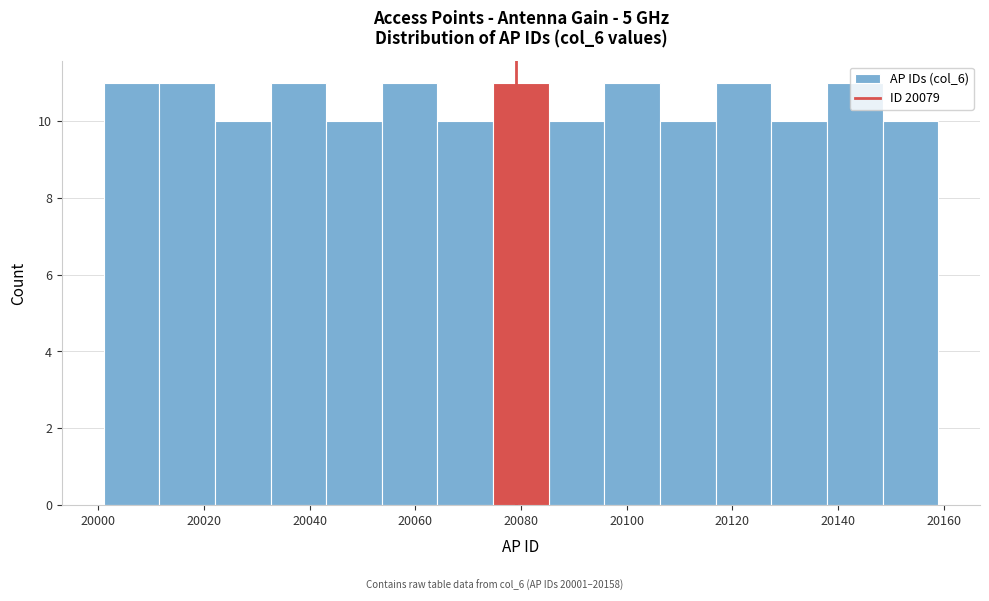

Reading left to right, transcribe this chart: for each bar, give the range it covers on the x-axis and its height. Neither the bar edges nor the heights are printed on the chart, so give them approximately, as read against the axes.

20002 to 20012: 11
20012 to 20022: 11
20022 to 20032: 10
20032 to 20044: 11
20044 to 20054: 10
20054 to 20064: 11
20064 to 20074: 10
20074 to 20086: 11
20086 to 20096: 10
20096 to 20106: 11
20106 to 20116: 10
20116 to 20128: 11
20128 to 20138: 10
20138 to 20148: 11
20148 to 20160: 10